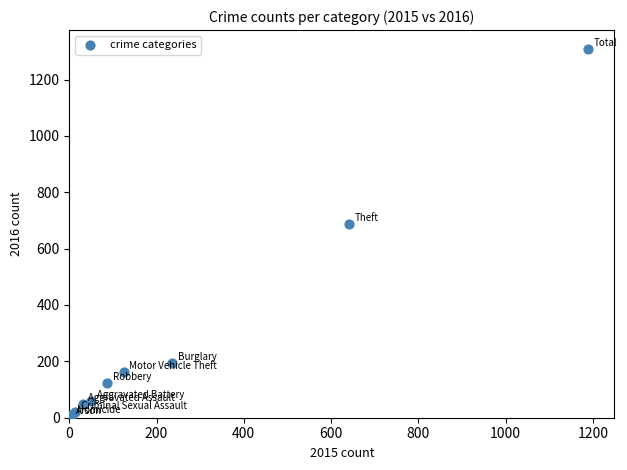

What Y value in the scatter plot is closest to 656?

689